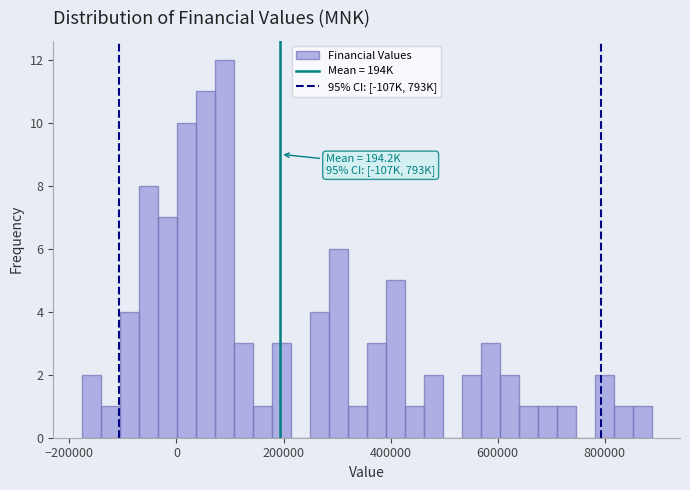

Around what value on the x-axis is the tallest bar? Give the approximate position of its centre, as read against the axis.

80000